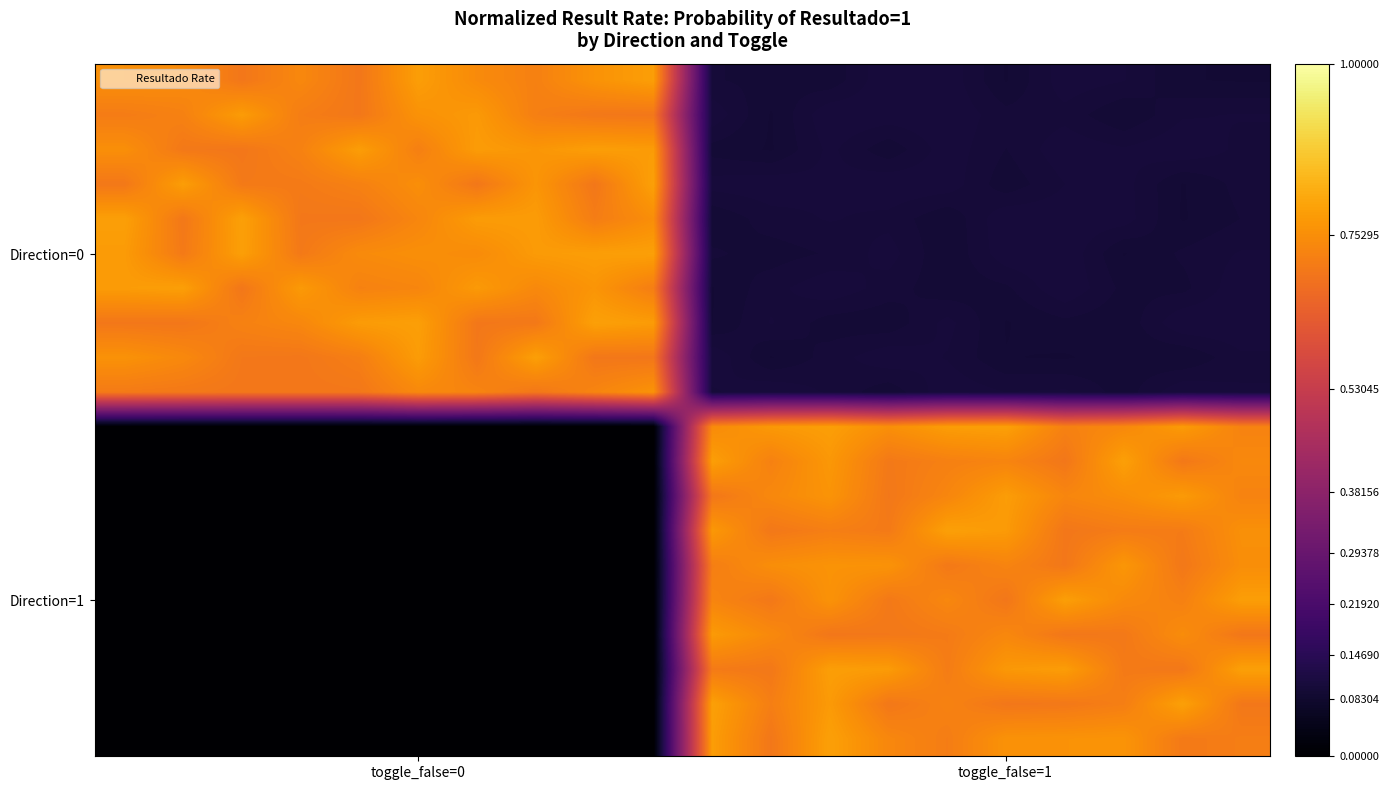

At how many categories does at least one series exceed 0?

20